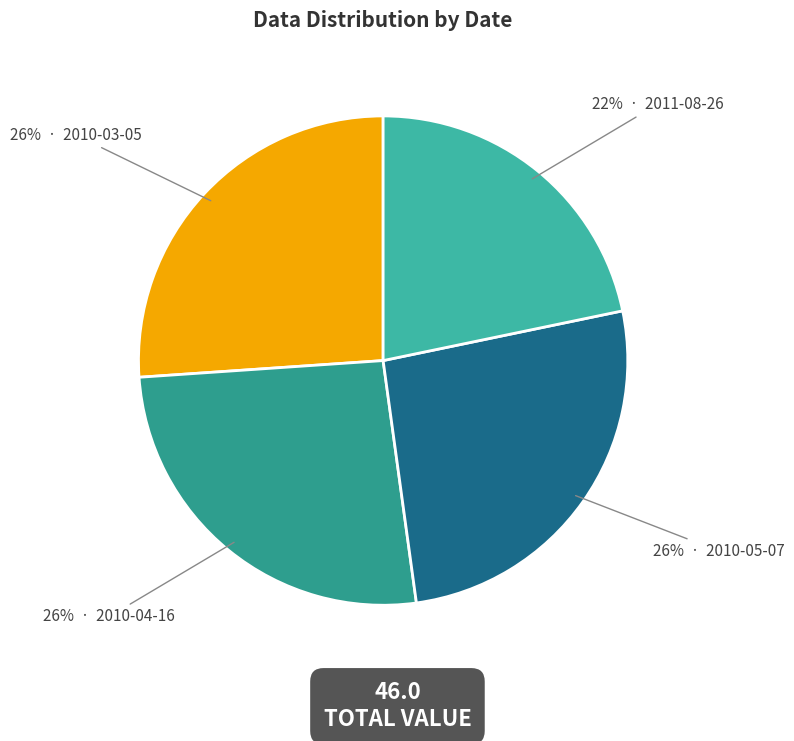

How many slices are in this pie chart?

4